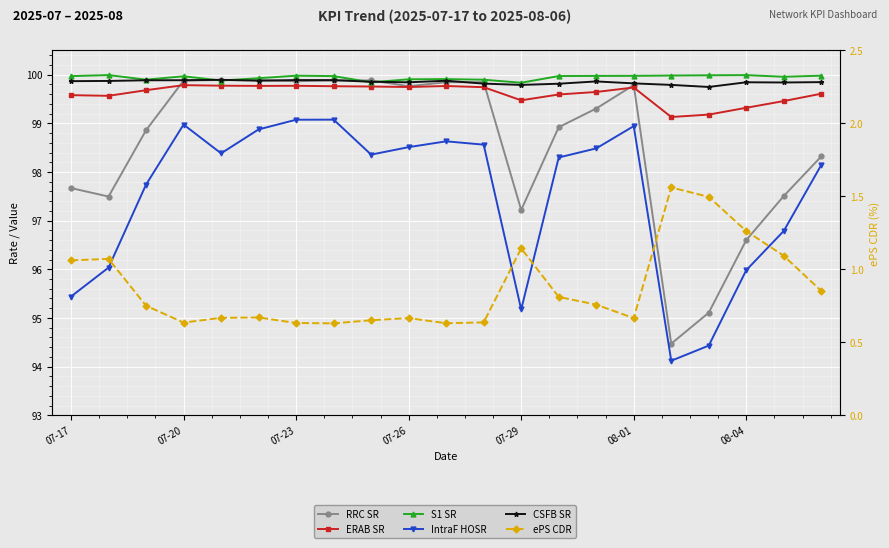

How many interior local valleys does the IntraF HOSR series have?

4